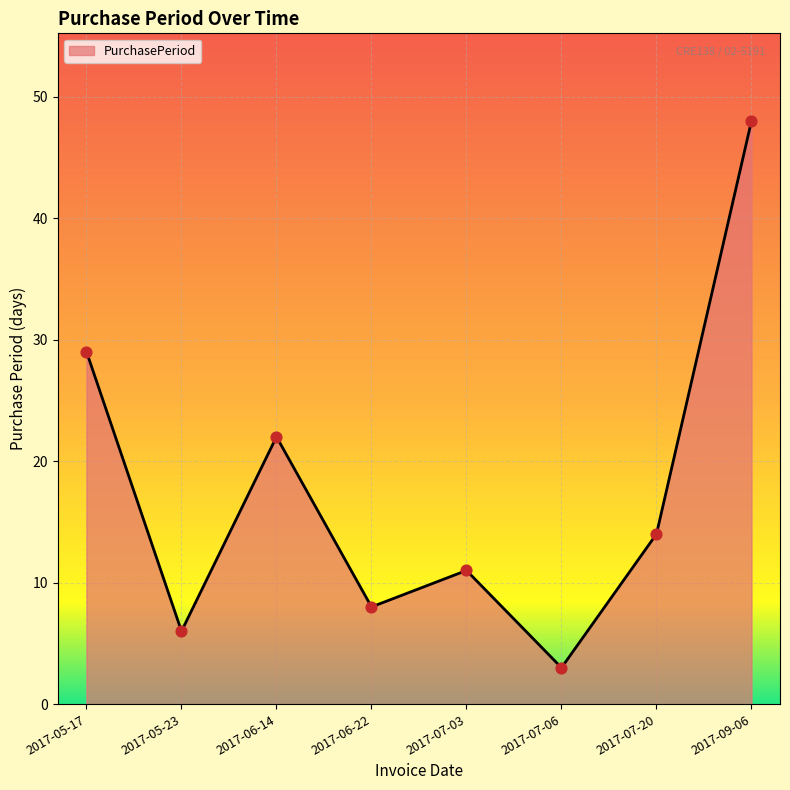

Which has a higher value, 2017-07-06 or 2017-06-14?

2017-06-14